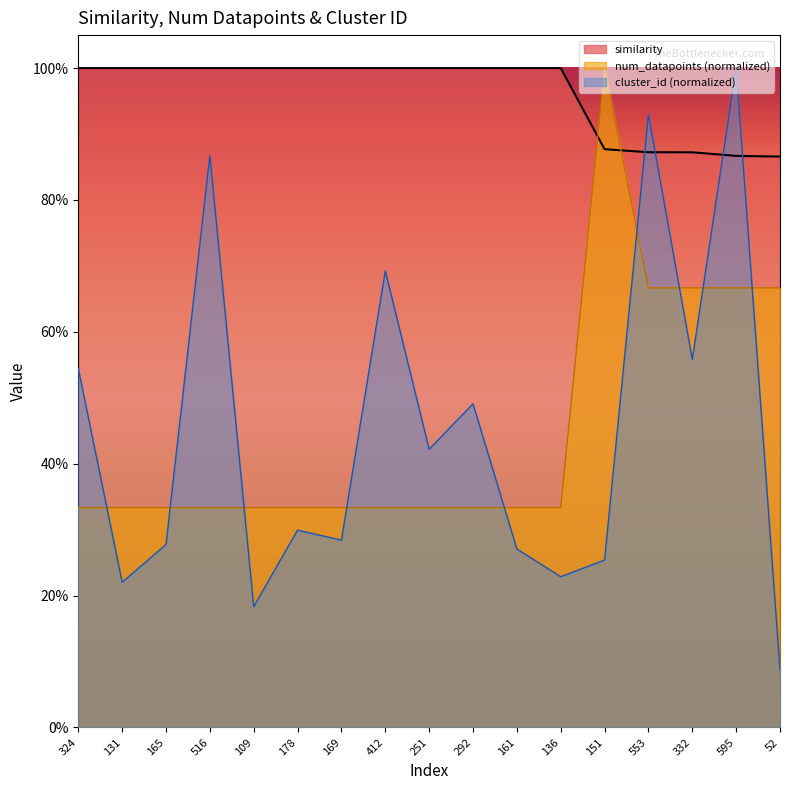

Reading right to left, extract all data points from this chart.

similarity: 52=0.9	595=0.9	332=0.9	553=0.9	151=0.9	136=1.0	161=1.0	292=1.0	251=1.0	412=1.0	169=1.0	178=1.0	109=1.0	516=1.0	165=1.0	131=1.0	324=1.0
num_datapoints: 52=0.7	595=0.7	332=0.7	553=0.7	151=1.0	136=0.3	161=0.3	292=0.3	251=0.3	412=0.3	169=0.3	178=0.3	109=0.3	516=0.3	165=0.3	131=0.3	324=0.3
cluster_id: 52=0.1	595=1.0	332=0.6	553=0.9	151=0.3	136=0.2	161=0.3	292=0.5	251=0.4	412=0.7	169=0.3	178=0.3	109=0.2	516=0.9	165=0.3	131=0.2	324=0.5